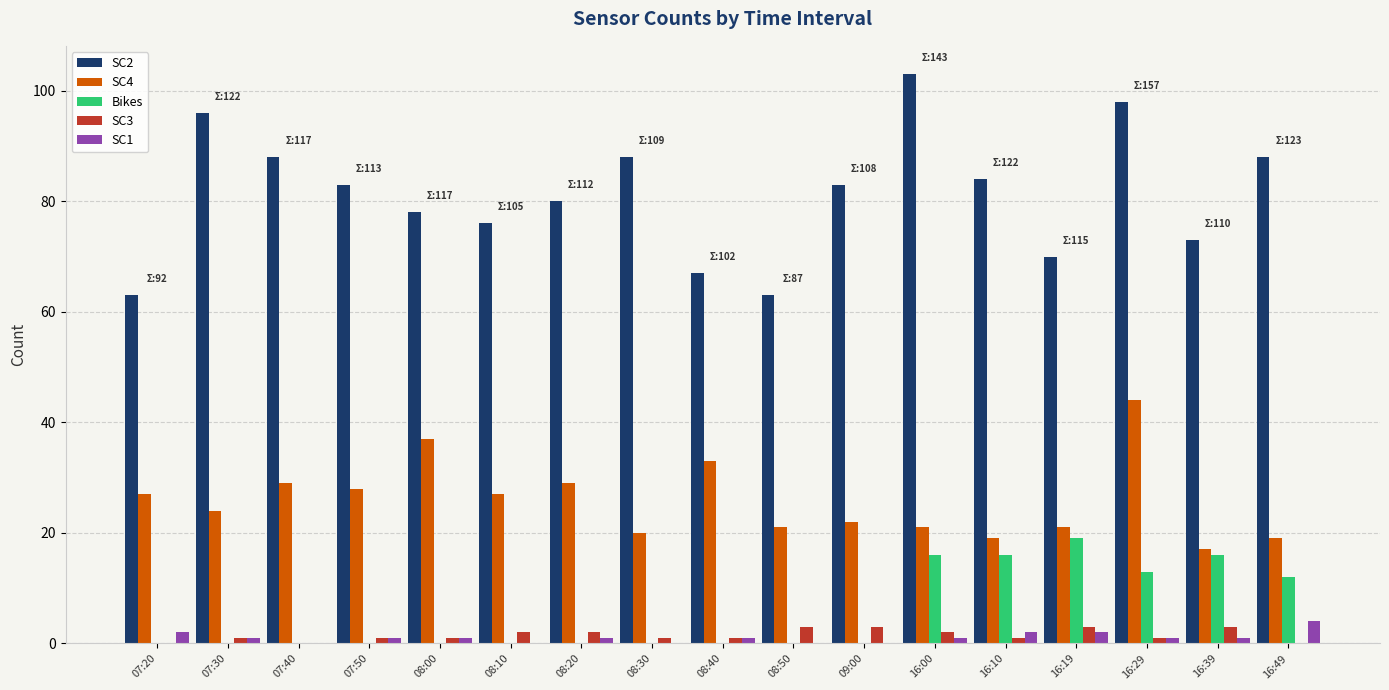

What is the maximum value shown in the chart?

103